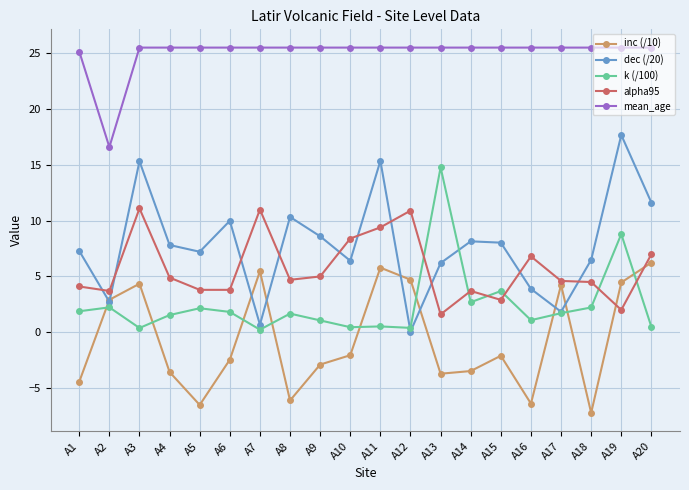

At A20, list the series in order from smallest to largest.

k (/100), inc (/10), alpha95, dec (/20), mean_age